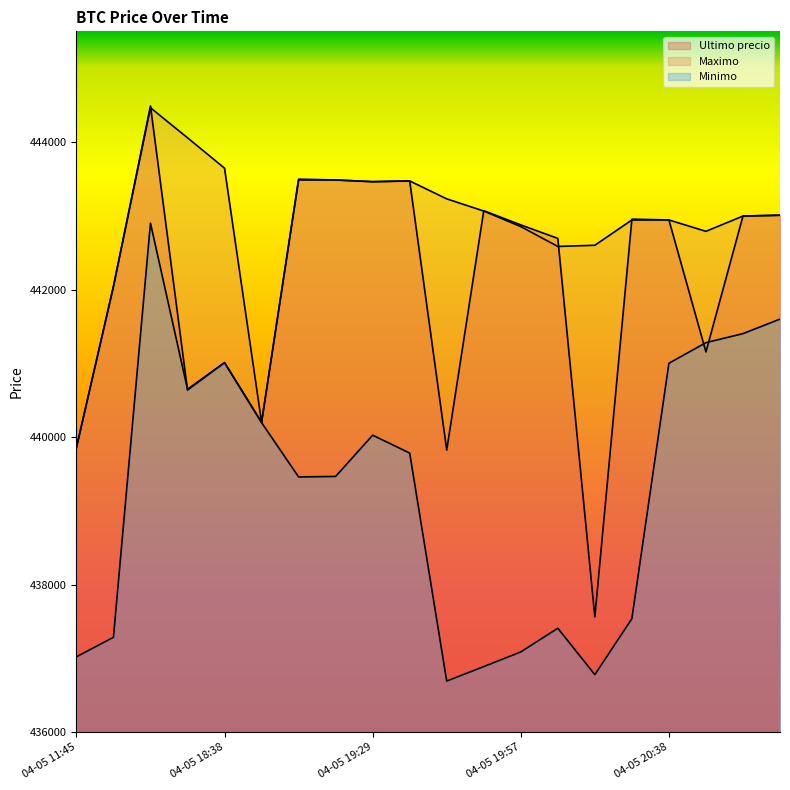

What is the average value of the Minimo series?

439273